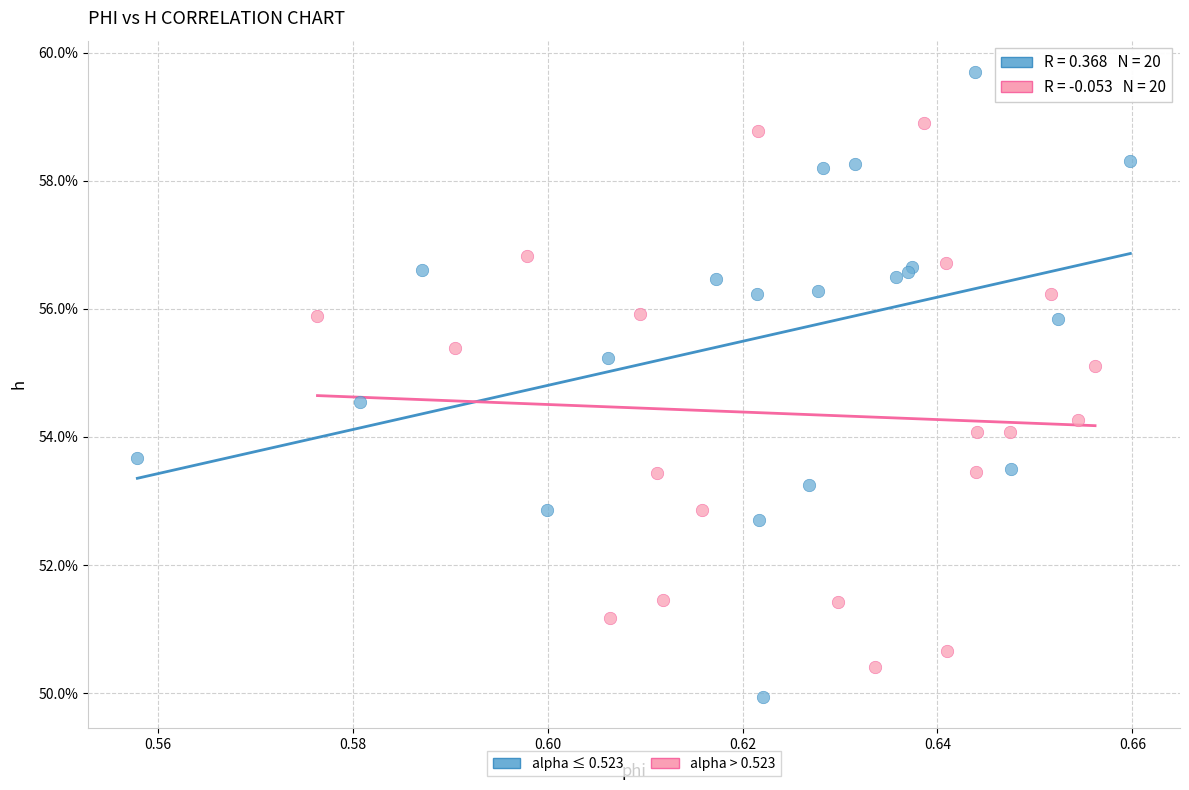

What are all the series names shown in the legend?

alpha ≤ 0.523, alpha > 0.523